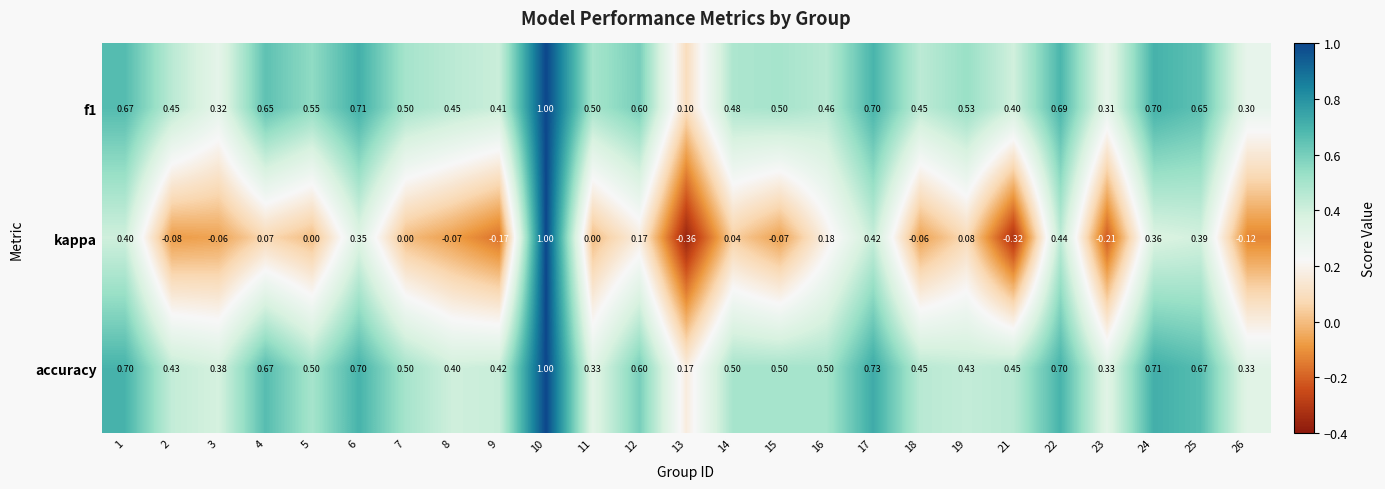

Is the value of f1 at 25 greater than the value of accuracy at 12?

Yes